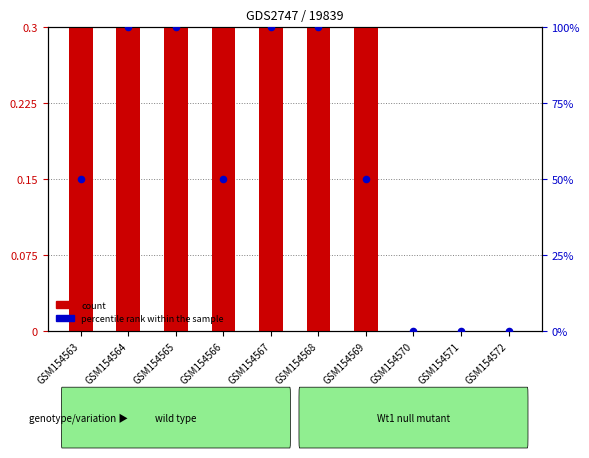

Which series reaches the maximum Y coordinate?

percentile rank within the sample